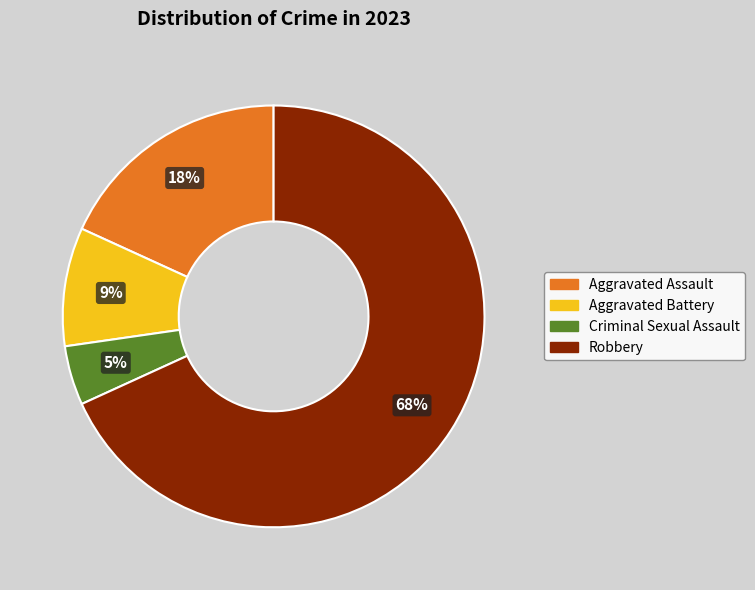

To the nearest percent, what percentage of the pie is Criminal Sexual Assault?

5%